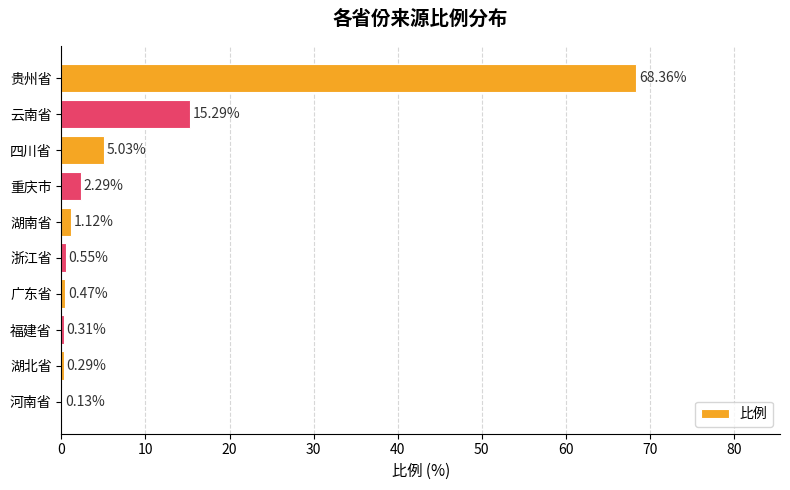

Between 四川省 and 湖北省, which is larger?

四川省